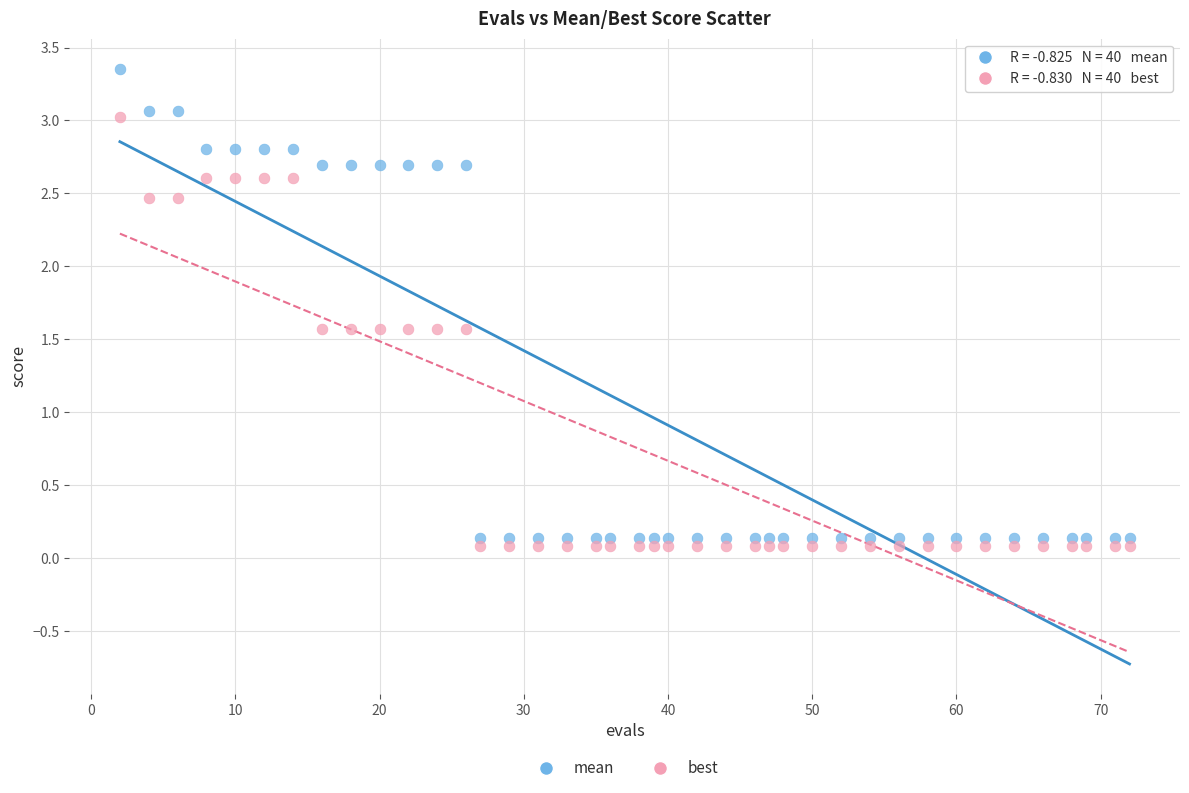

Which series reaches the maximum Y coordinate?

mean